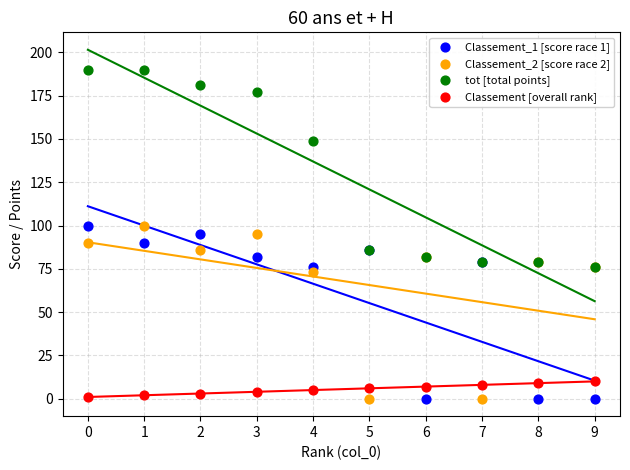

Which series has the largest Y range (max minus min)?

tot [total points]